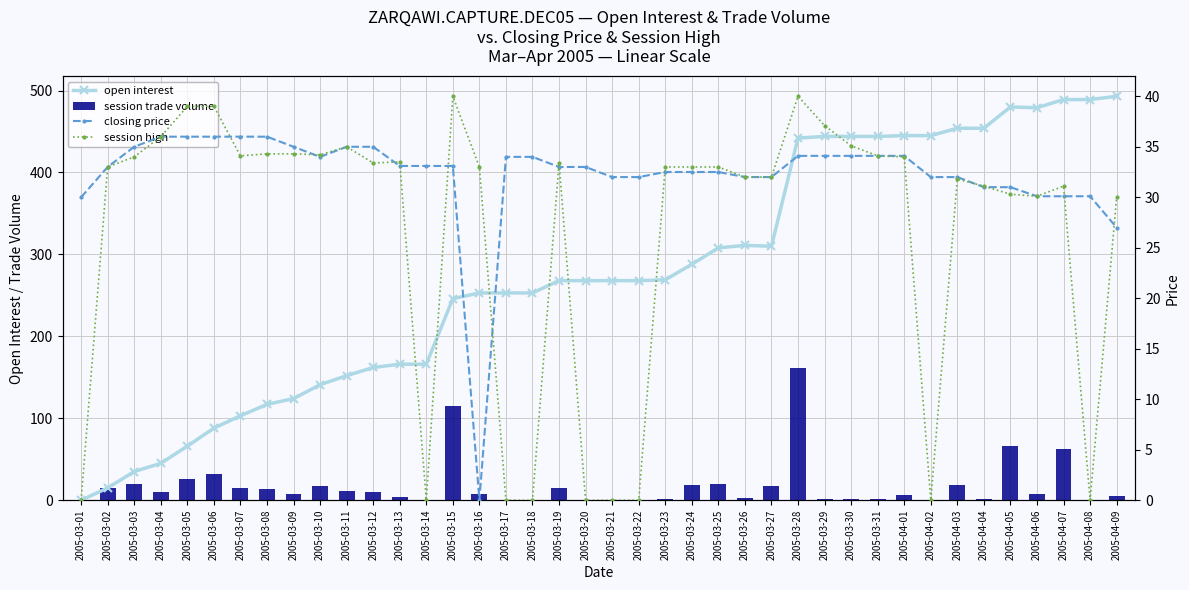

What is the label of the 6th bar from the right?

2005-04-04